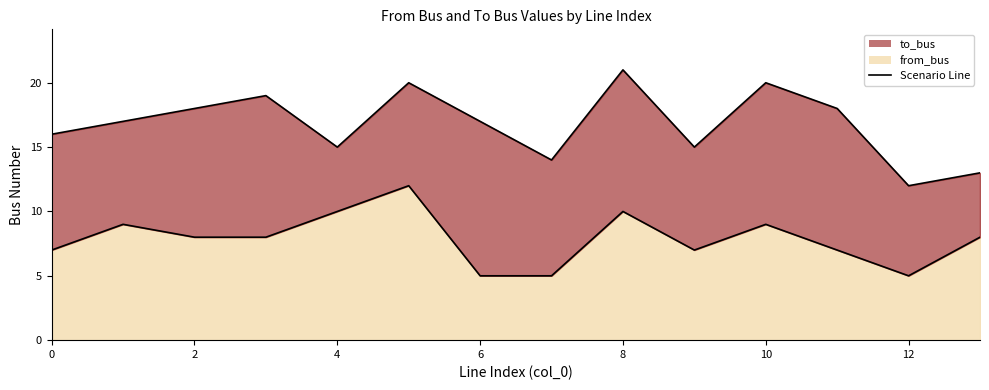

How many data points are above 8?

5